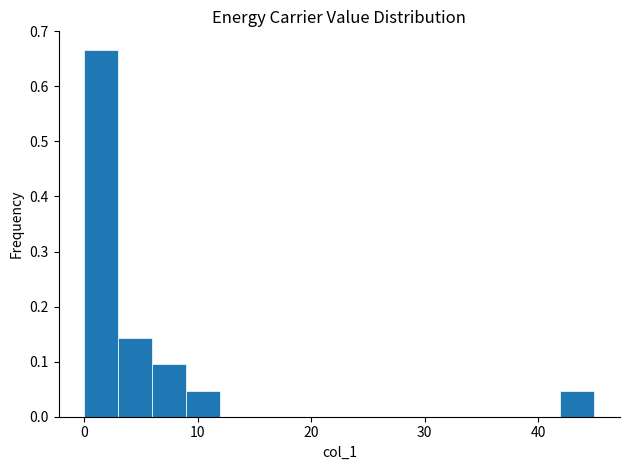

Around what value on the x-axis is the tallest bar? Give the approximate position of its centre, as read against the axis.

1